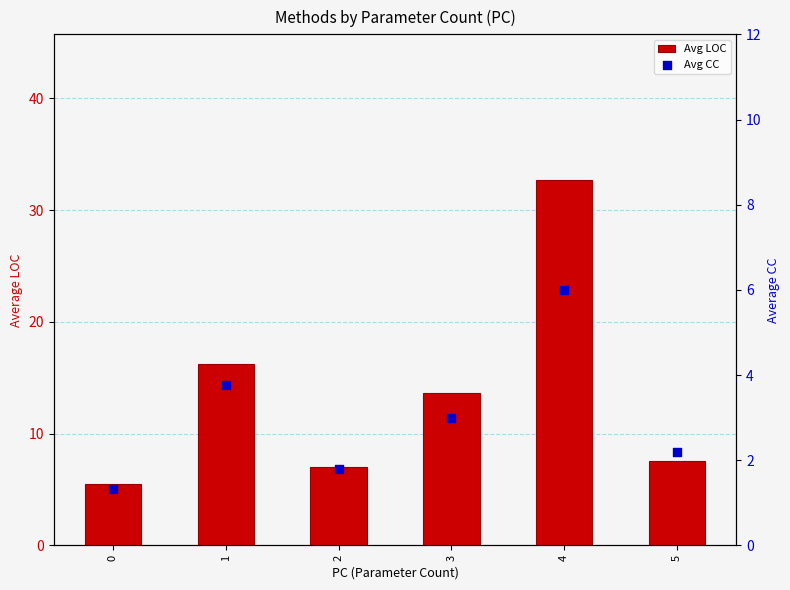

At which category is the sum across all series the highest?

4